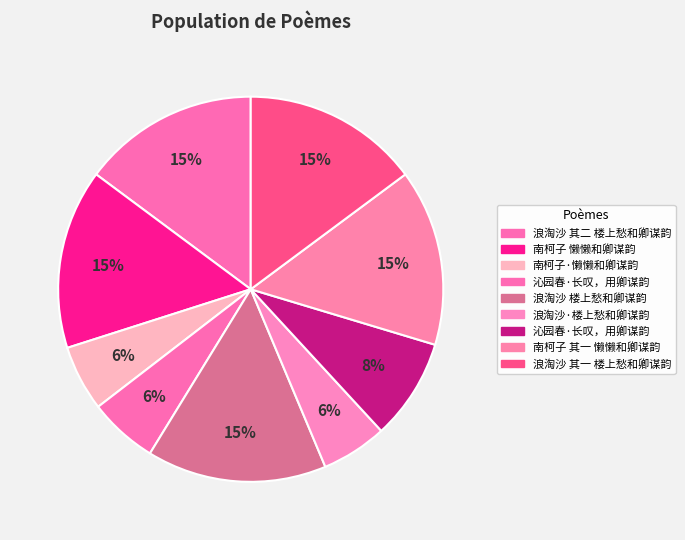

Which slice is the smallest?

南柯子·懒懒和卿谋韵